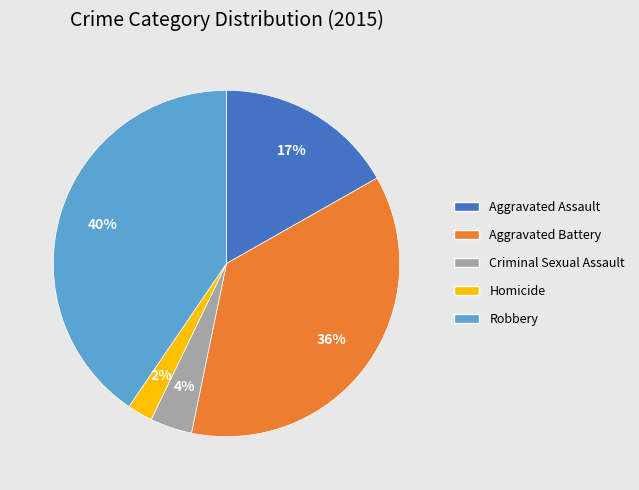

Is it true that Aggravated Assault is 3% of the pie?

False